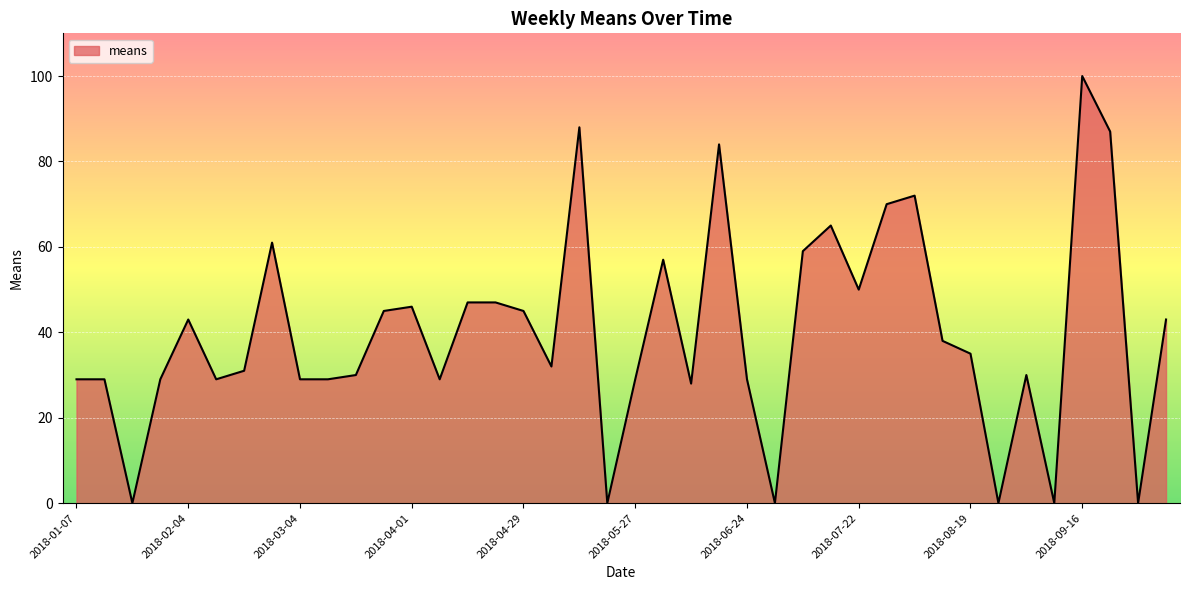

What is the maximum value shown in the chart?

100